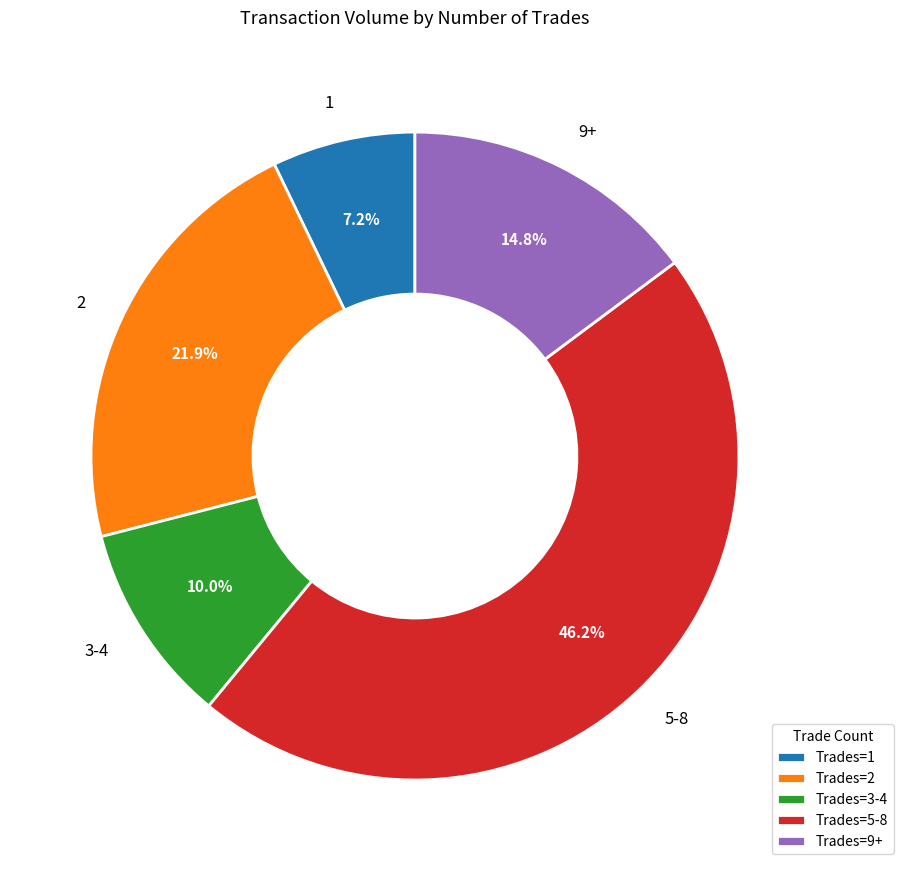

Is there any slice that represents more than half of the pie?

No